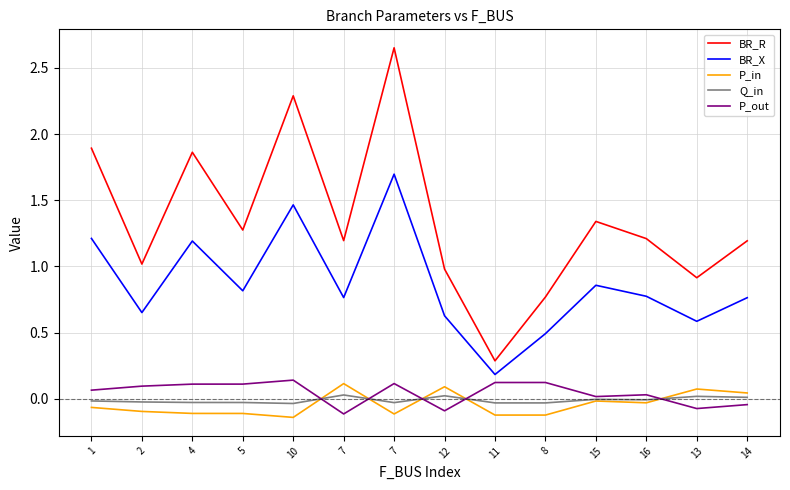

What are all the series names shown in the legend?

BR_R, BR_X, P_in, Q_in, P_out